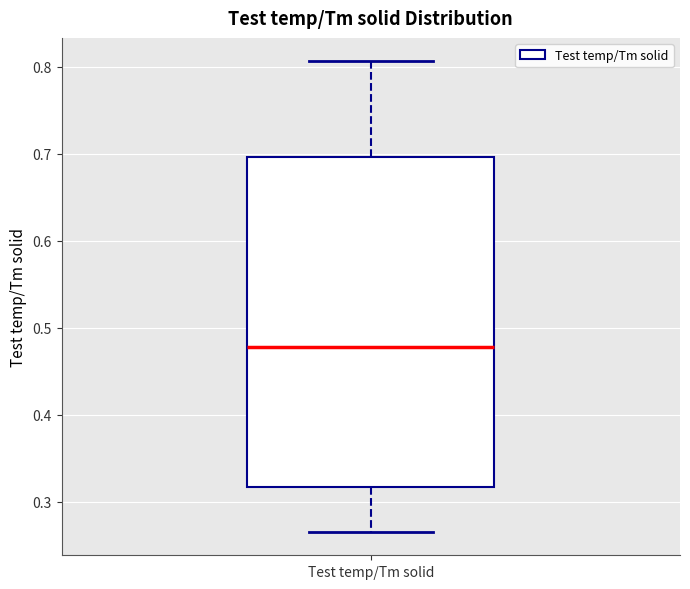

Transcribe this box plot: give where the median line is, the range the box spans, and where the two whiskers end, as read against the y-axis. The values are not printed on the chart, so give them approximately, as read against the axis.

median 0.48, box 0.32 to 0.70, whiskers 0.27 to 0.81